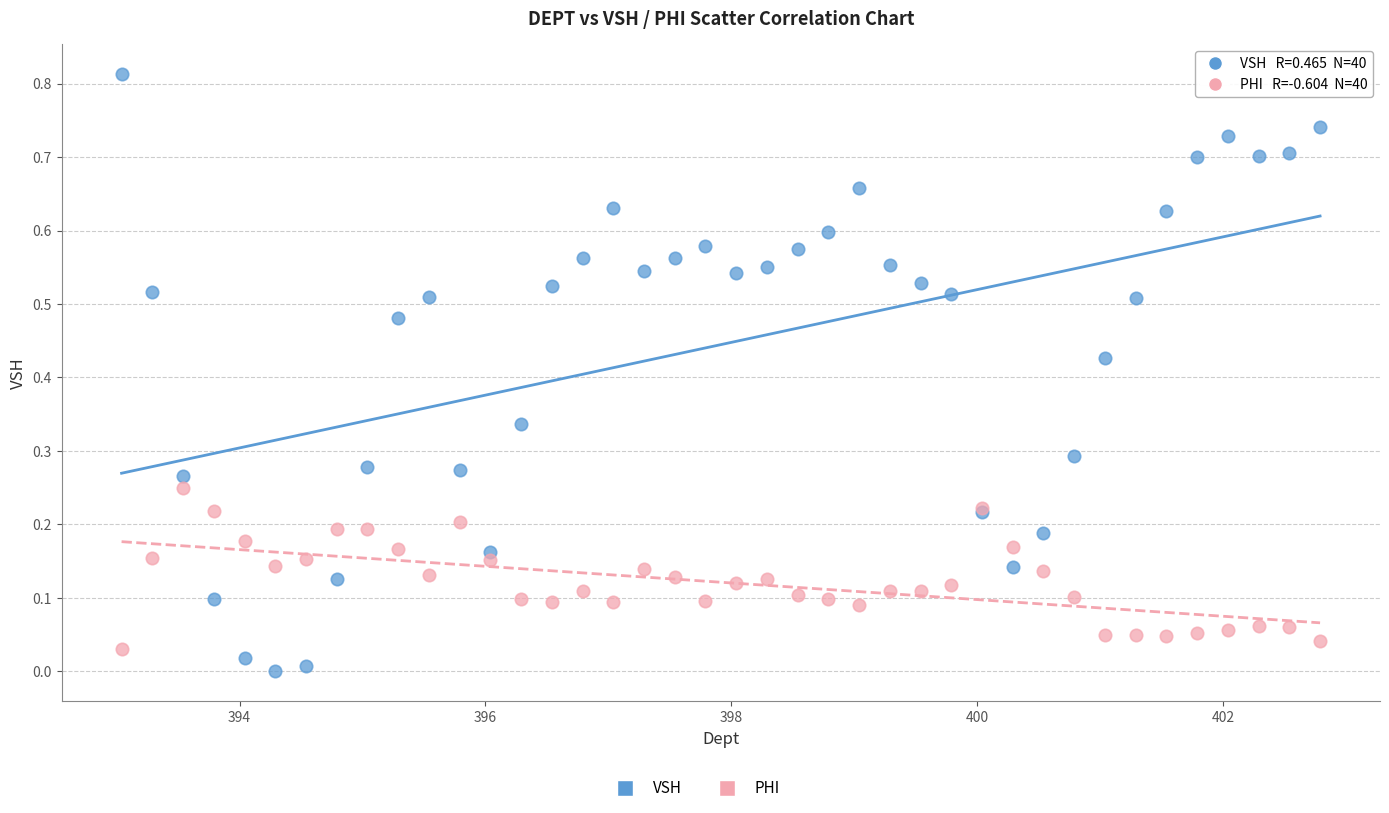

What is the X range (max minus min) for the scatter plot?

9.8